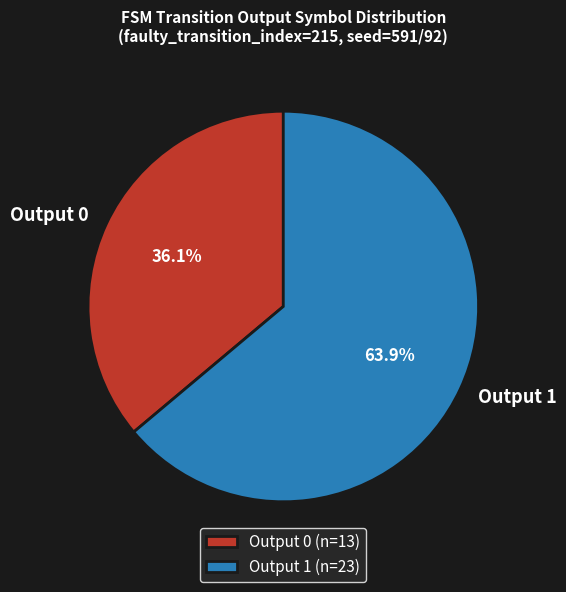

What is the total percentage of Output 0 and Output 1?

100.0%